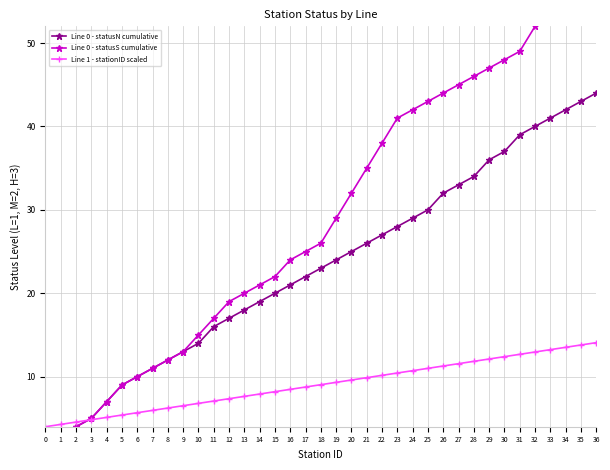

Is the value of Line 0 - statusN cumulative at 1 greater than the value of Line 0 - statusS cumulative at 28?

No